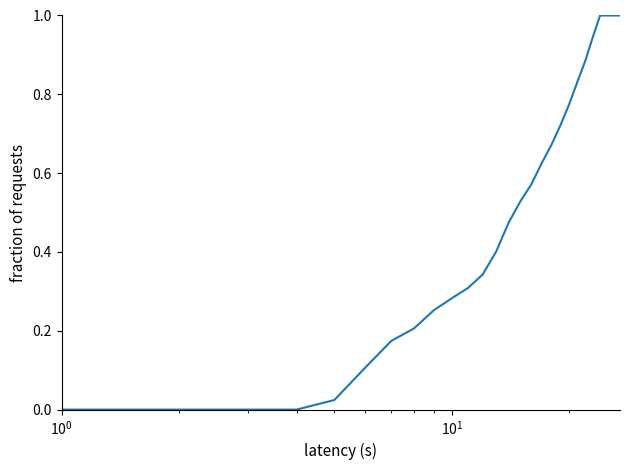

What is the maximum value shown in the chart?

1.0